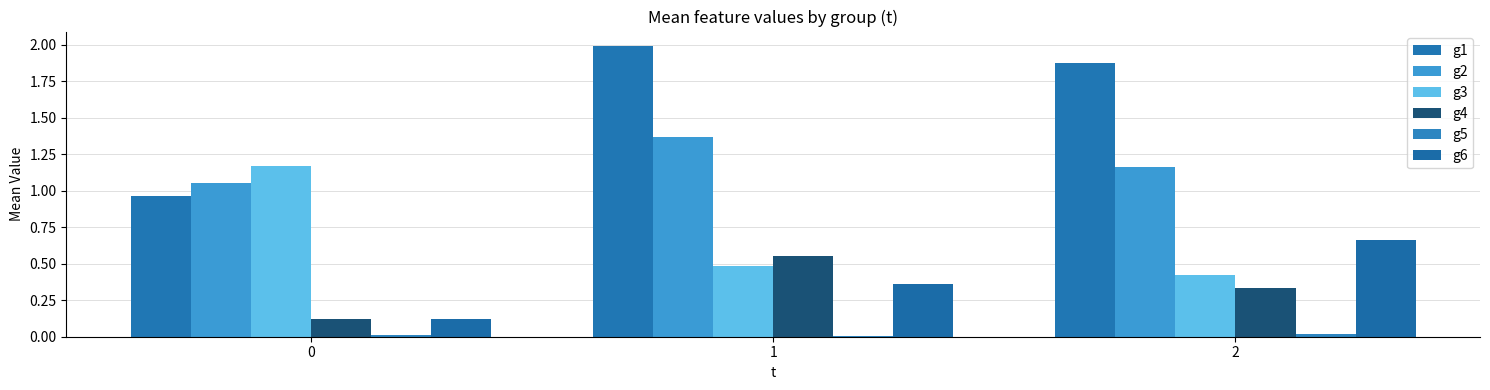

What is the sum of all g1 values?

4.8